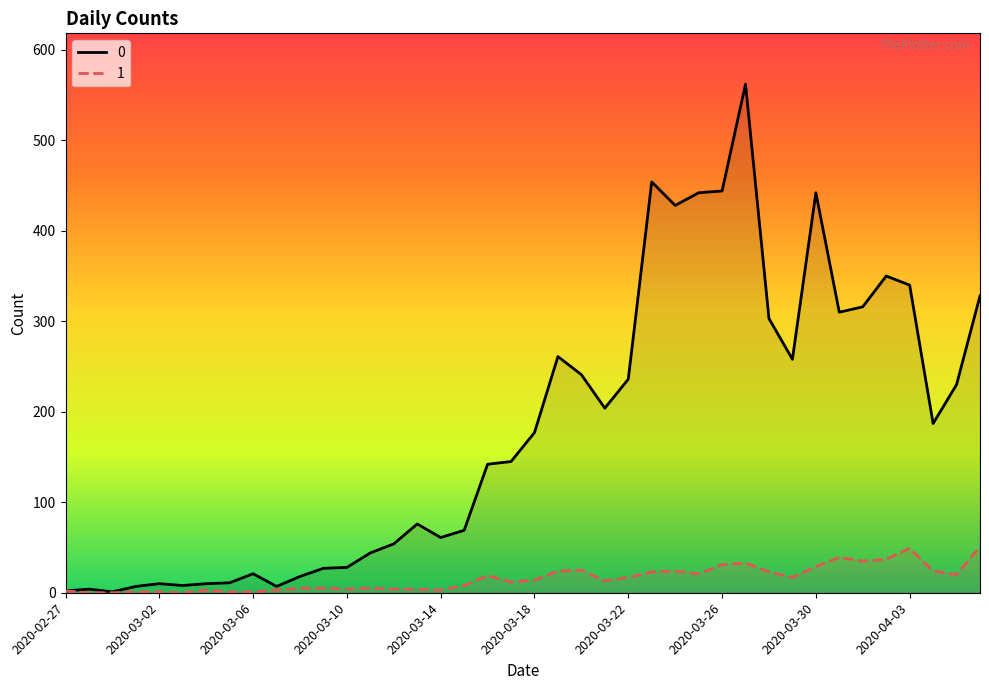

True or false: 0 and 1 cross at least once.

False